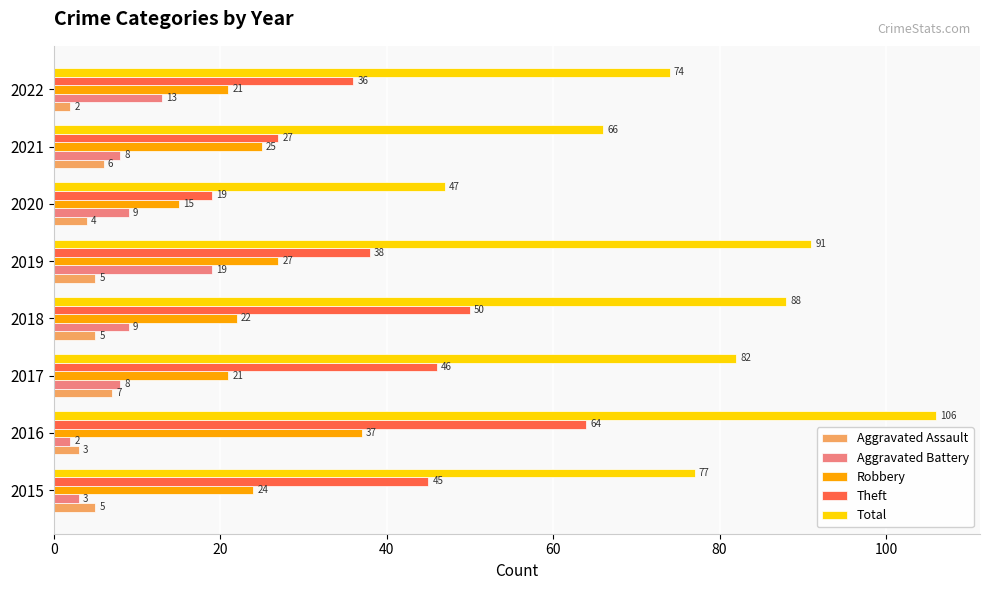

What is the average value of the Aggravated Assault series?

5